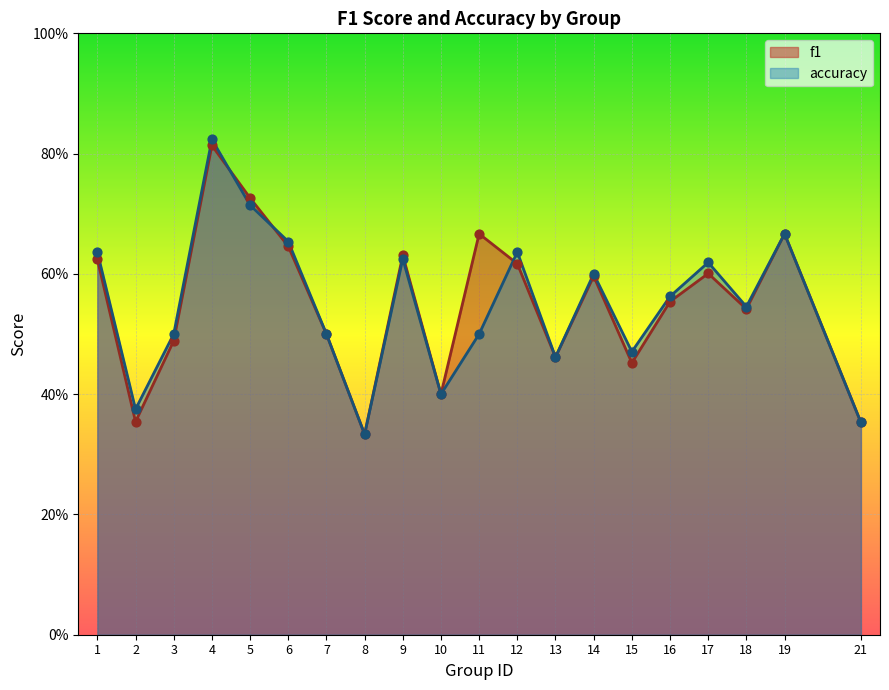

At how many categories does at least one series exceed 0?

20